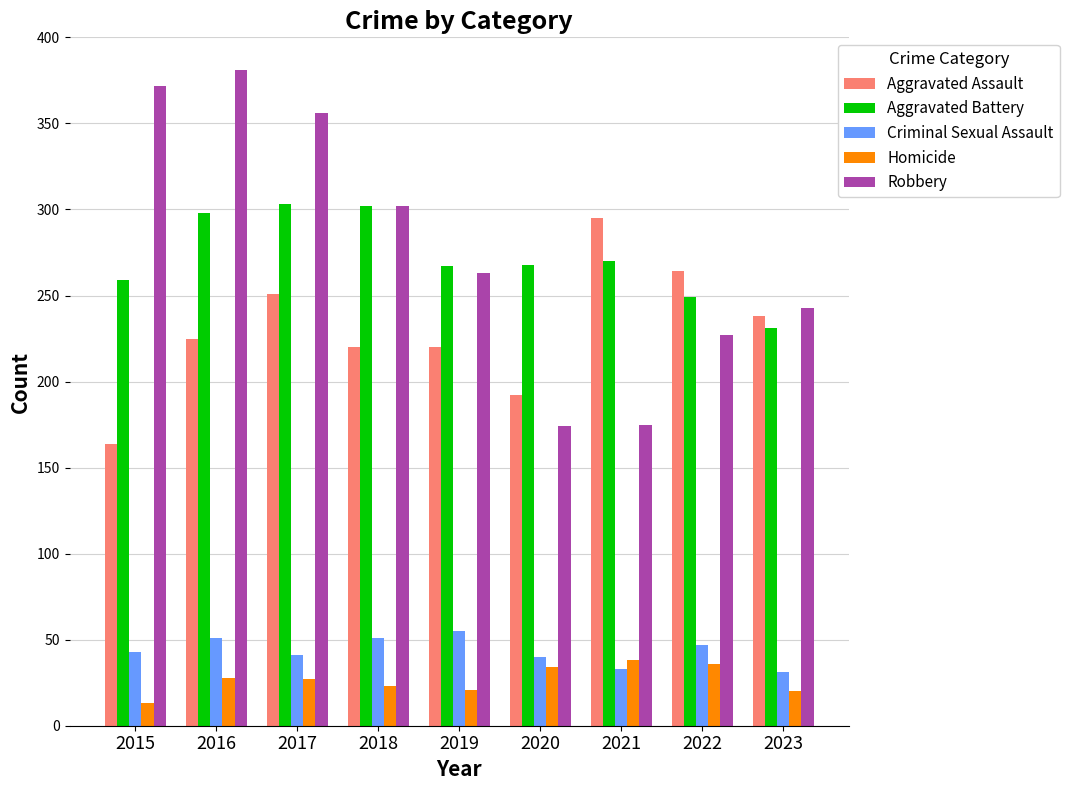

At 2019, list the series in order from largest to smallest.

Aggravated Battery, Robbery, Aggravated Assault, Criminal Sexual Assault, Homicide